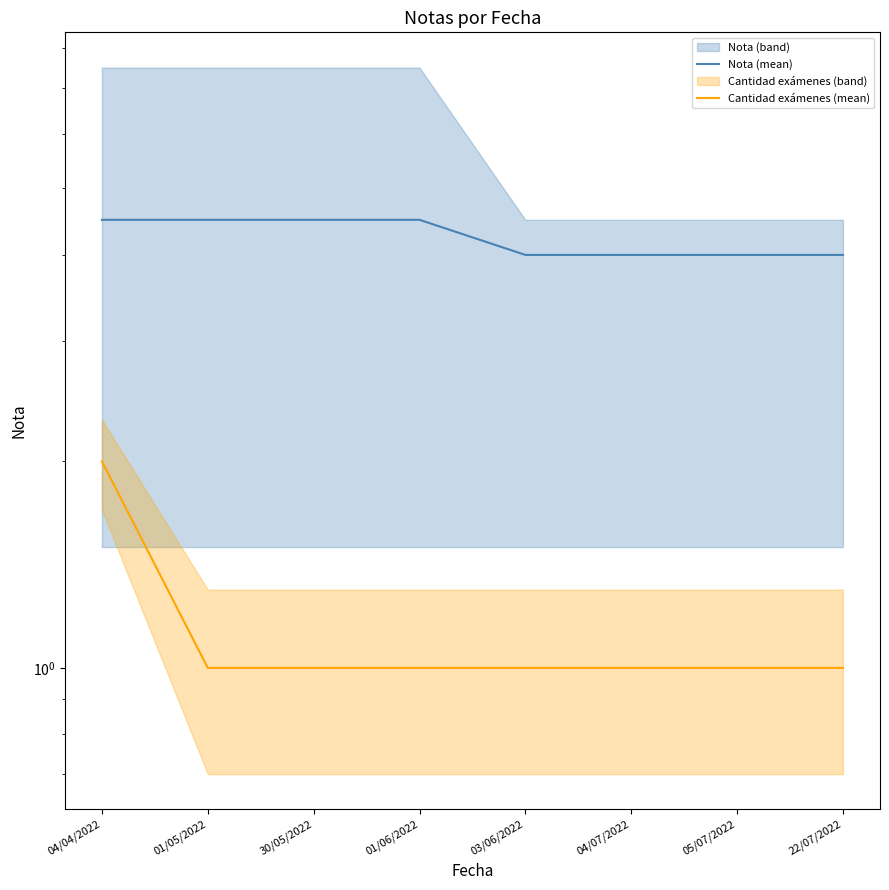

Reading left to right, what are all the values shown in this chart?

Nota (mean): 4.5	4.5	4.5	4.5	4.0	4.0	4.0	4.0
Cantidad exámenes (mean): 2.0	1.0	1.0	1.0	1.0	1.0	1.0	1.0